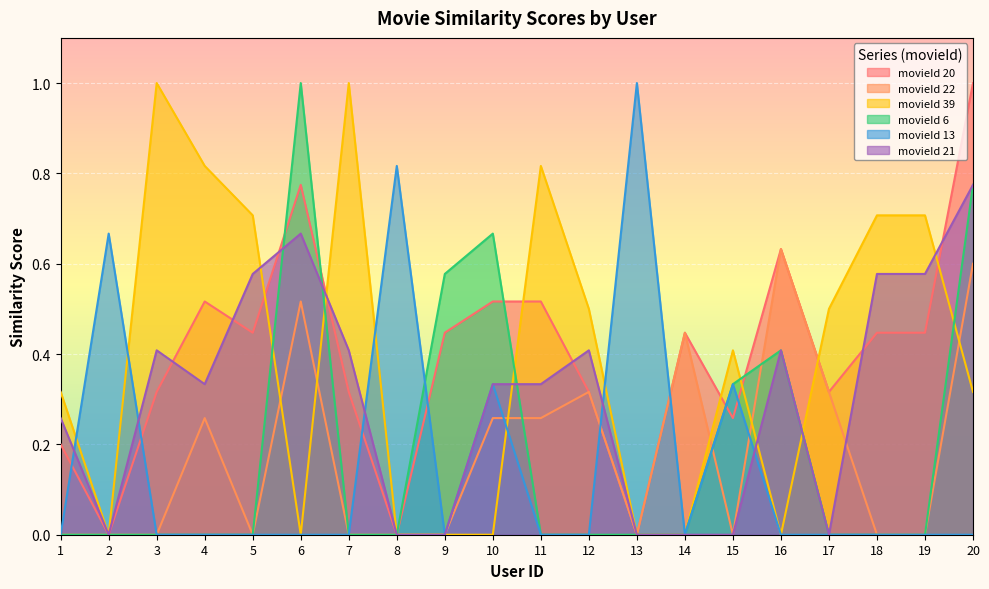

How many movieId 22 values are between 0 and 1?

20